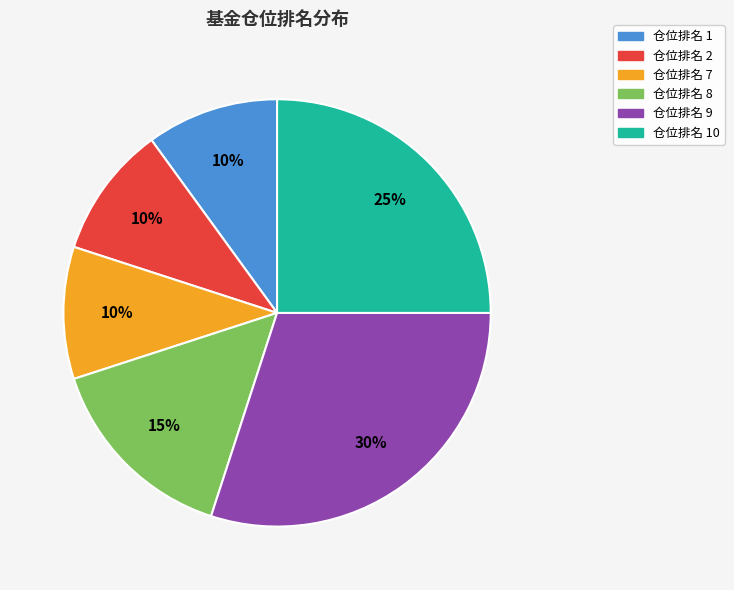

To the nearest percent, what portion does 仓位排名 1 represent?

10%